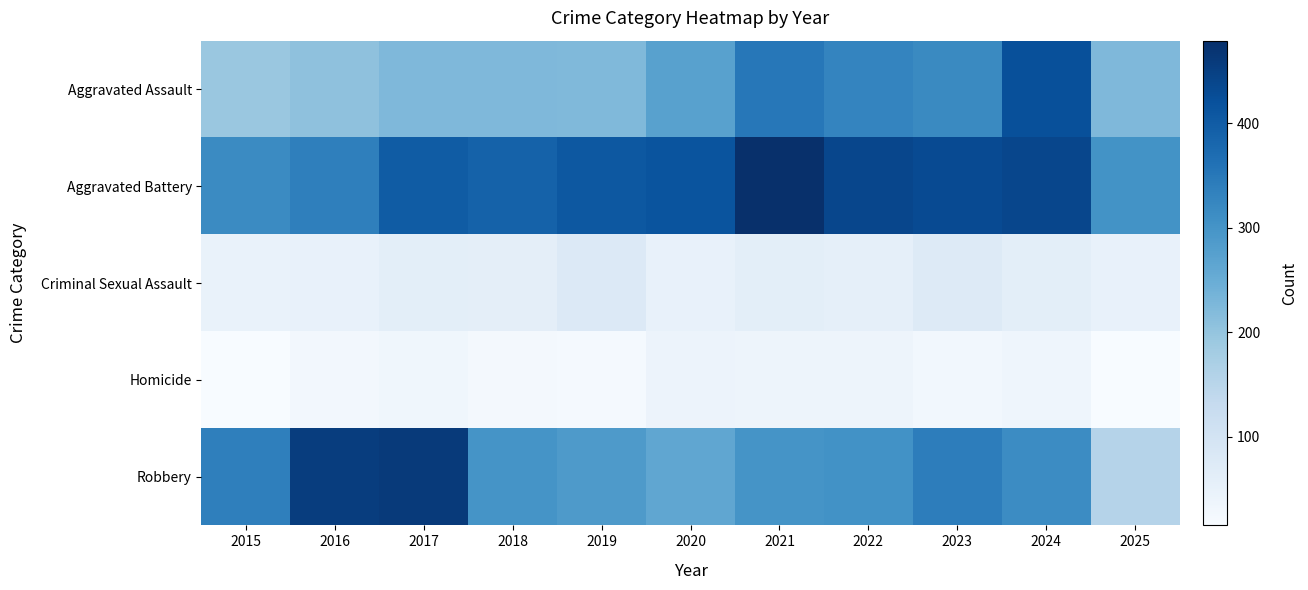

Reading left to right, extract all data points from this chart.

Aggravated Assault: 2015=194	2016=206	2017=225	2018=225	2019=223	2020=273	2021=352	2022=327	2023=318	2024=422	2025=225
Aggravated Battery: 2015=316	2016=336	2017=400	2018=389	2019=407	2020=415	2021=479	2022=439	2023=431	2024=438	2025=302
Criminal Sexual Assault: 2015=46	2016=50	2017=62	2018=60	2019=77	2020=48	2021=62	2022=55	2023=73	2024=61	2025=48
Homicide: 2015=15	2016=26	2017=33	2018=25	2019=22	2020=41	2021=38	2022=38	2023=28	2024=36	2025=16
Robbery: 2015=337	2016=454	2017=460	2018=301	2019=287	2020=263	2021=300	2022=304	2023=340	2024=315	2025=156